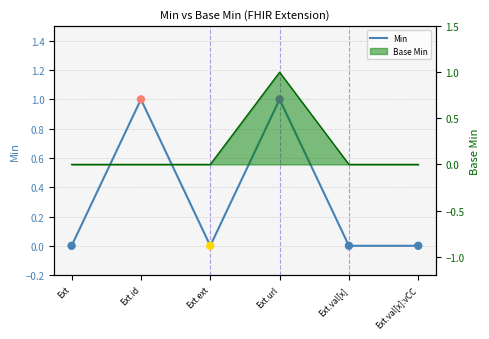

What is the change in value from Ext.id to Ext.val[x]?

-1